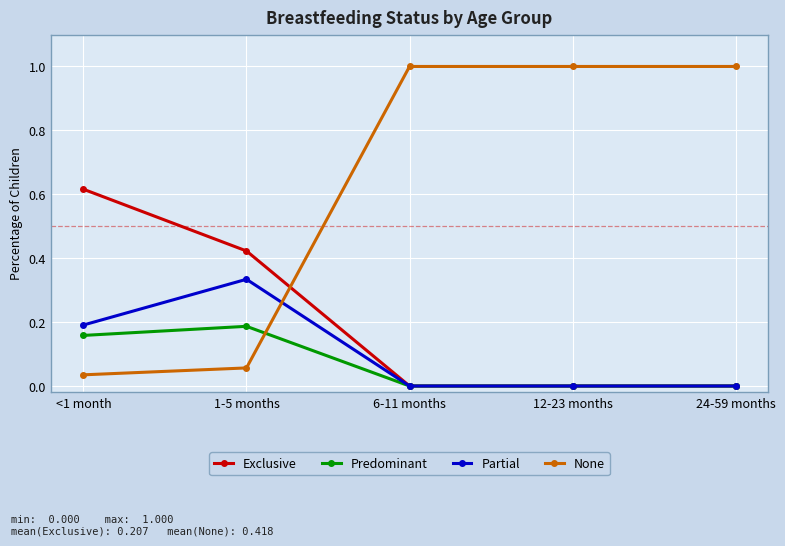

How many data points does each series have?

5